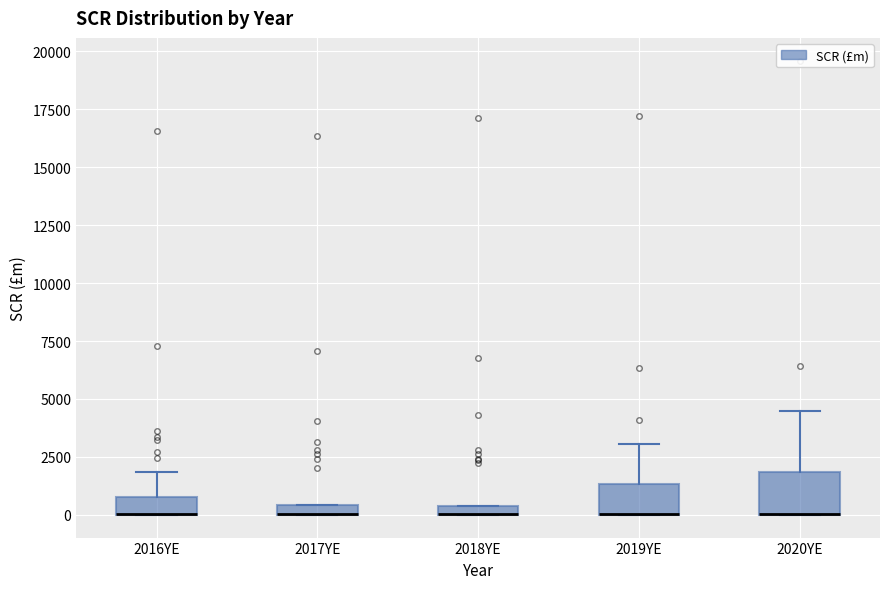

Where is the upper edge of the box for 2018YE on the y-axis? The values are not printed on the chart, so give them approximately, as read against the axis.

500